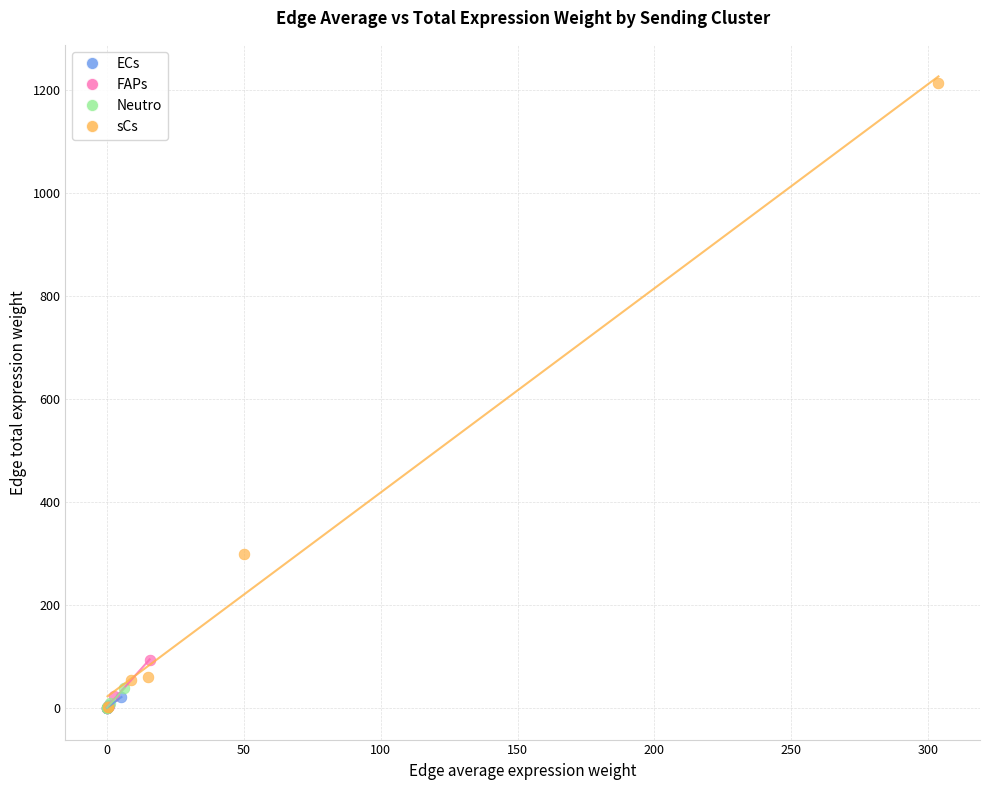

Which series has the largest Y range (max minus min)?

sCs